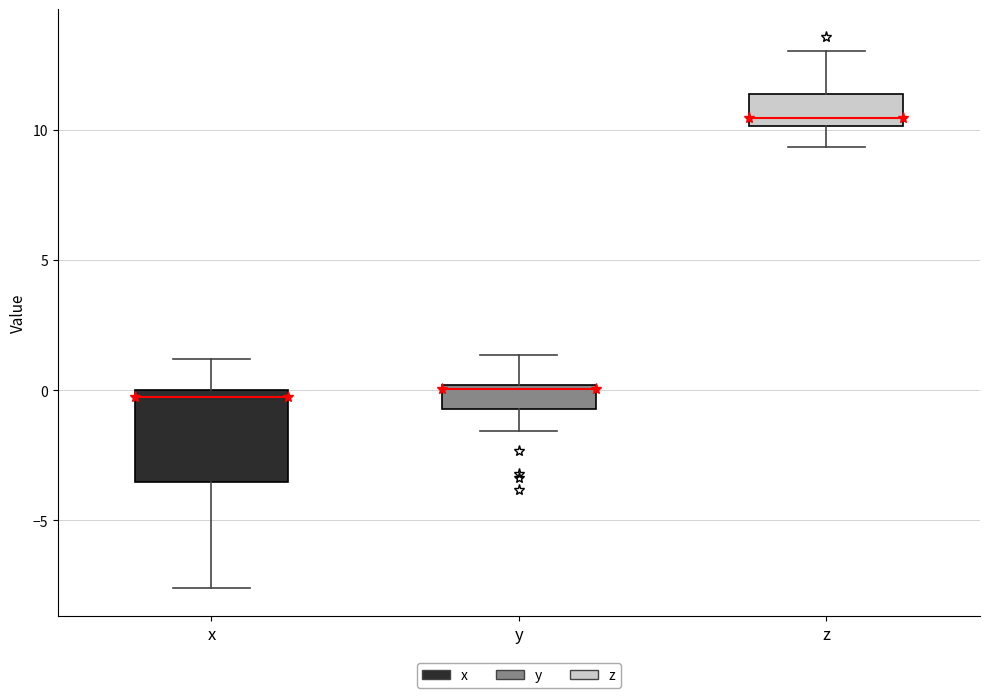

Where does the lower whisker of the box for x end on the y-axis? The values are not printed on the chart, so give them approximately, as read against the axis.

-7.5